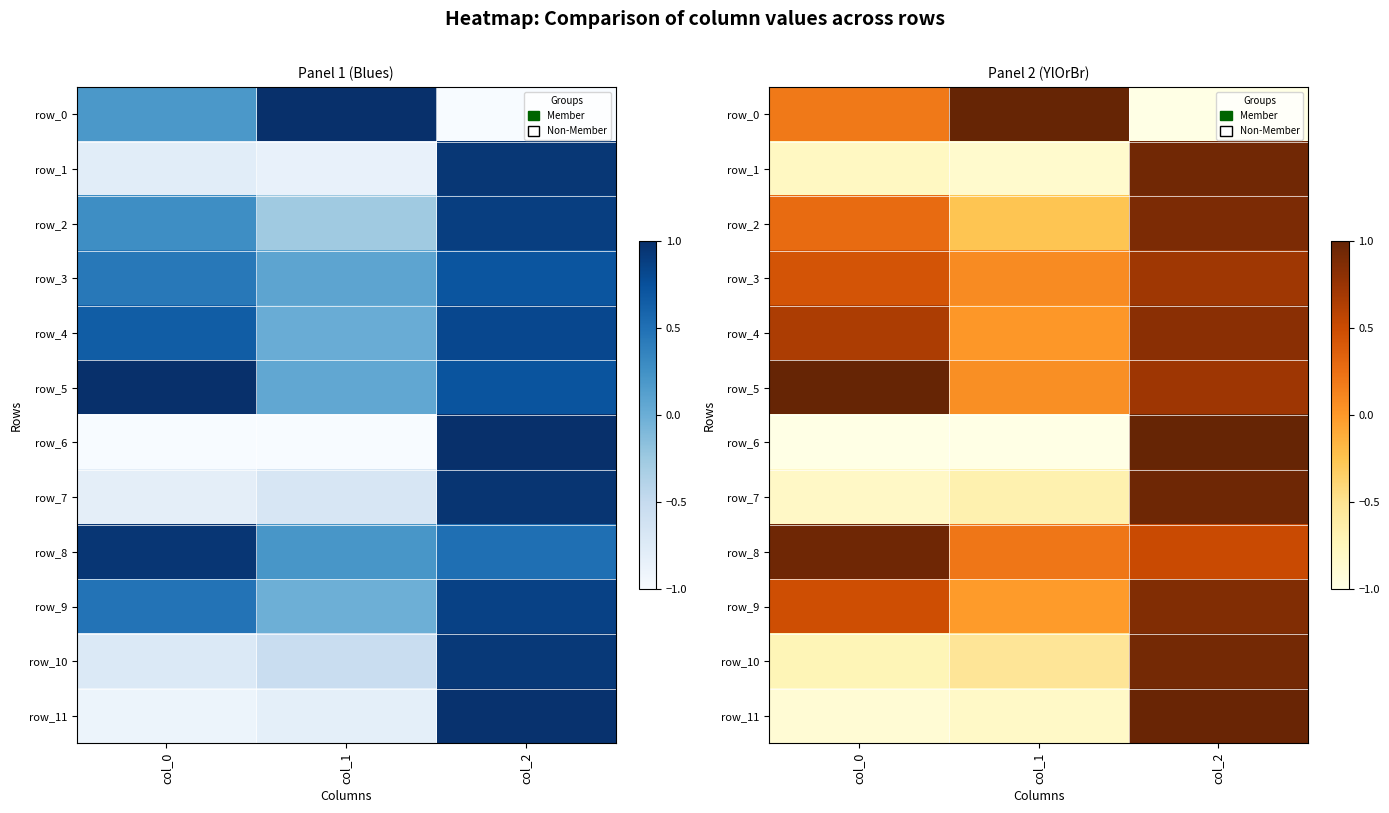

What is the difference between the maximum and second lowest values in the row_6 series?

2.0